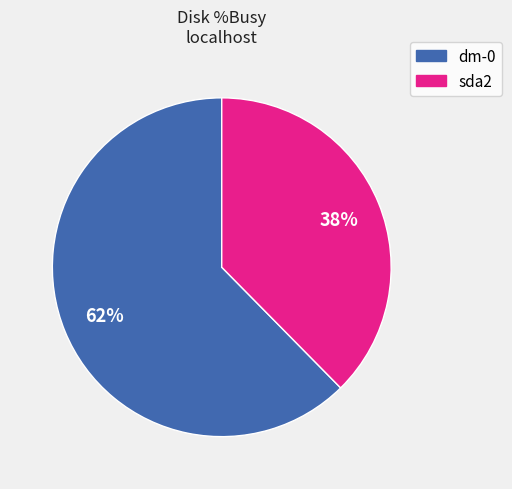

Is there a majority slice in this chart?

Yes